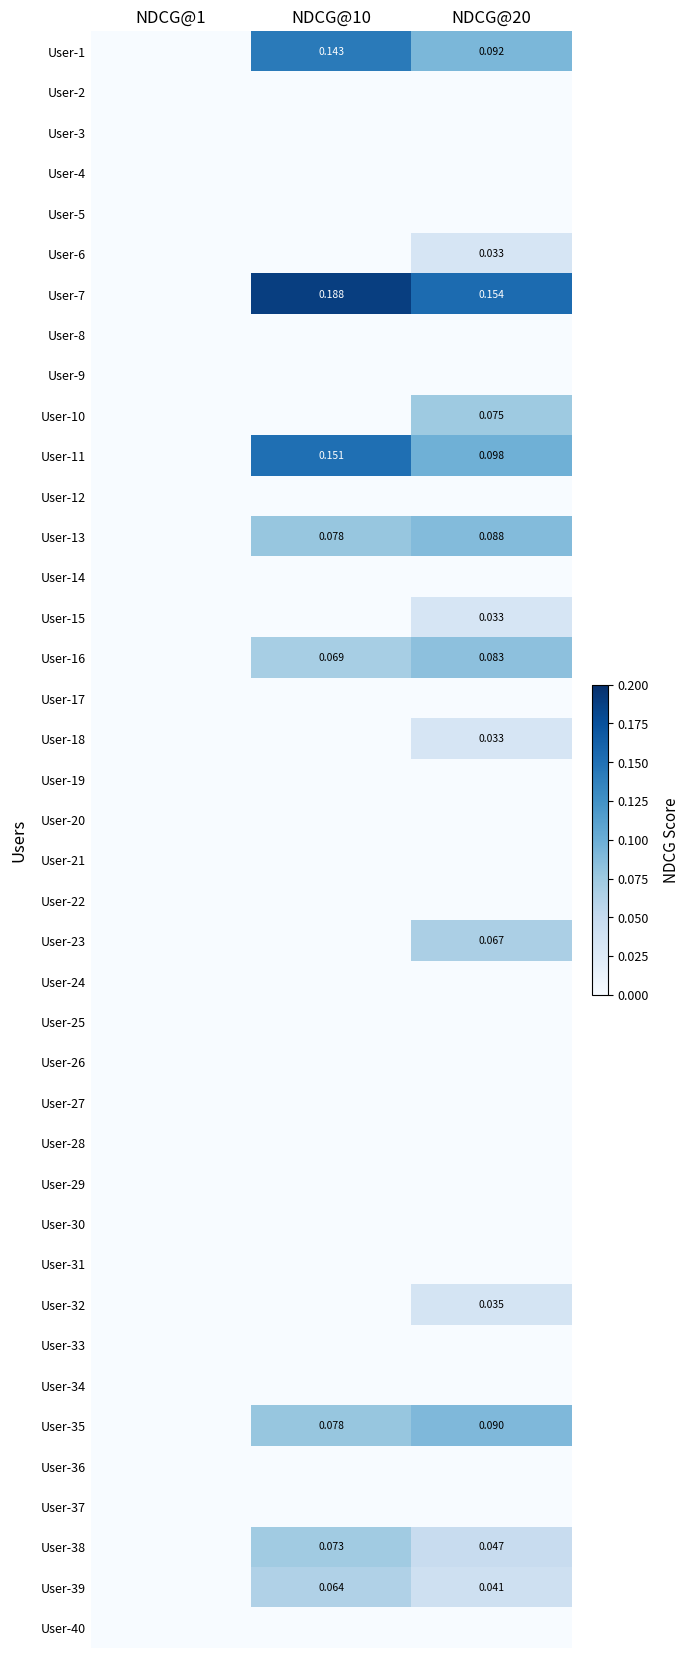

True or false: User-28 has a value of 0.0 at NDCG@1.

True